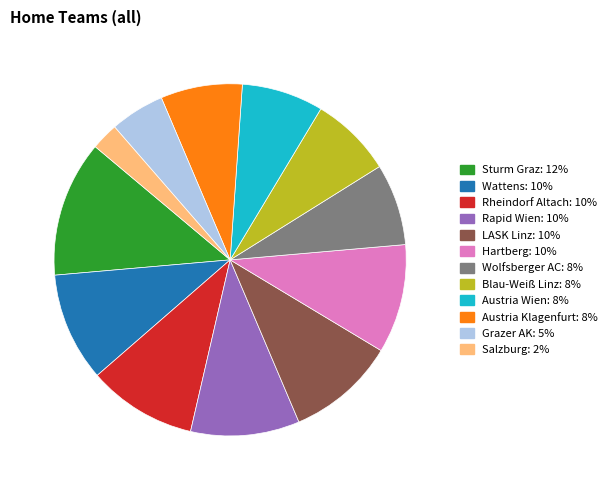

How many segments does this pie chart have?

12